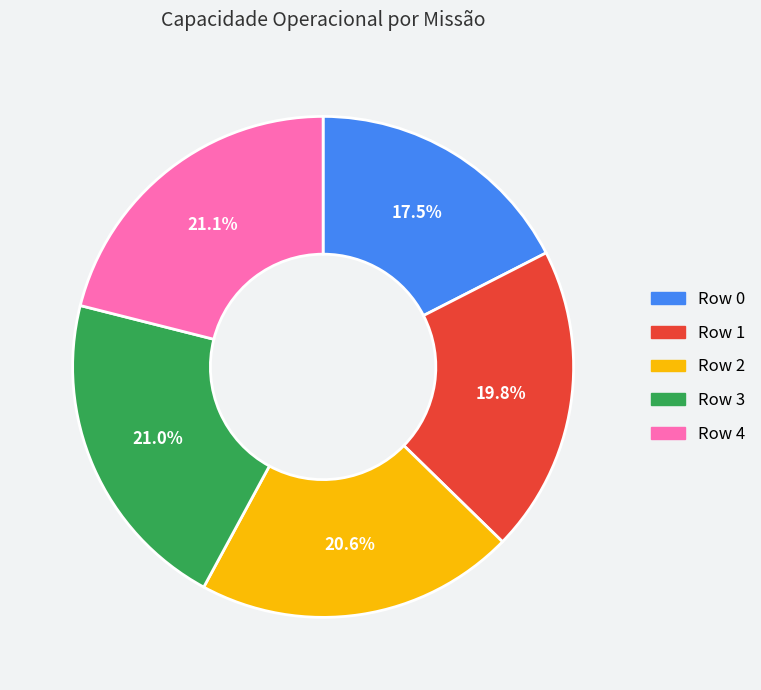

Approximately how many times larger is the value at Row 0 compared to Row 1?

0.9